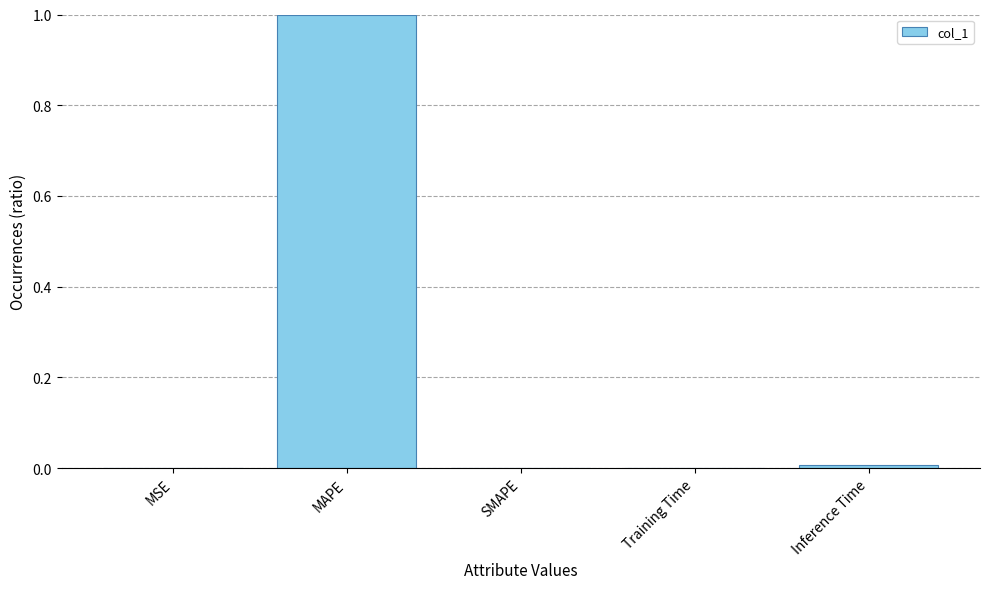

Is it true that the value at MAPE is 1.0?

True